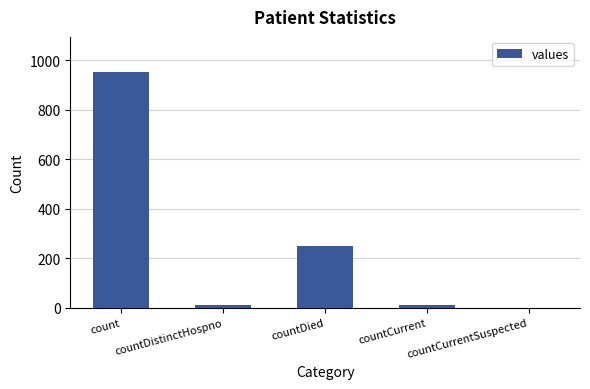

What is the difference between the values at countDistinctHospno and countDied?

240